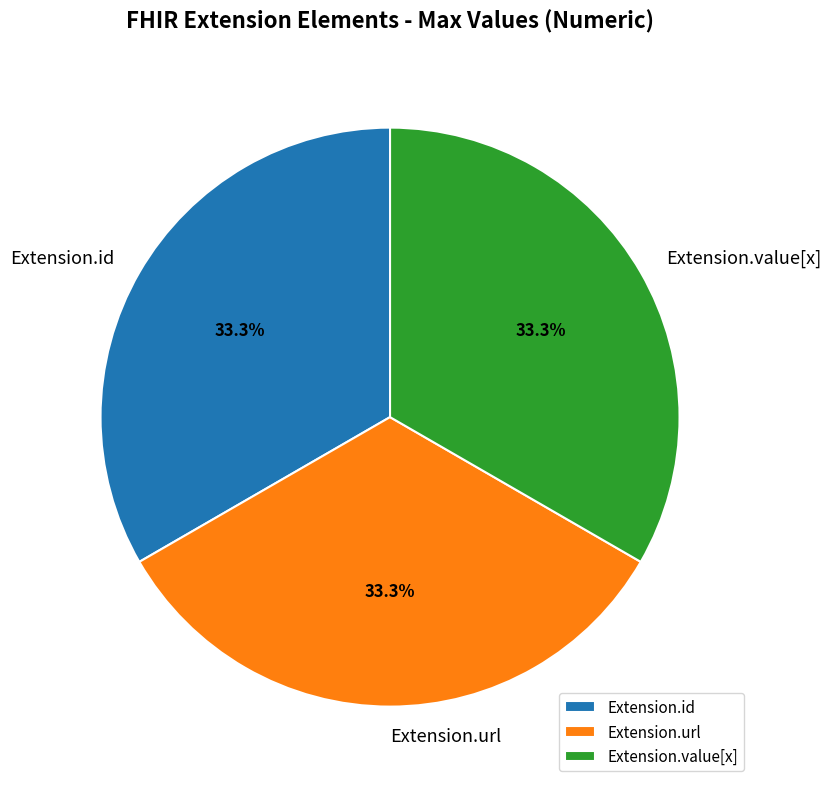

Count the number of slices in the pie.

3